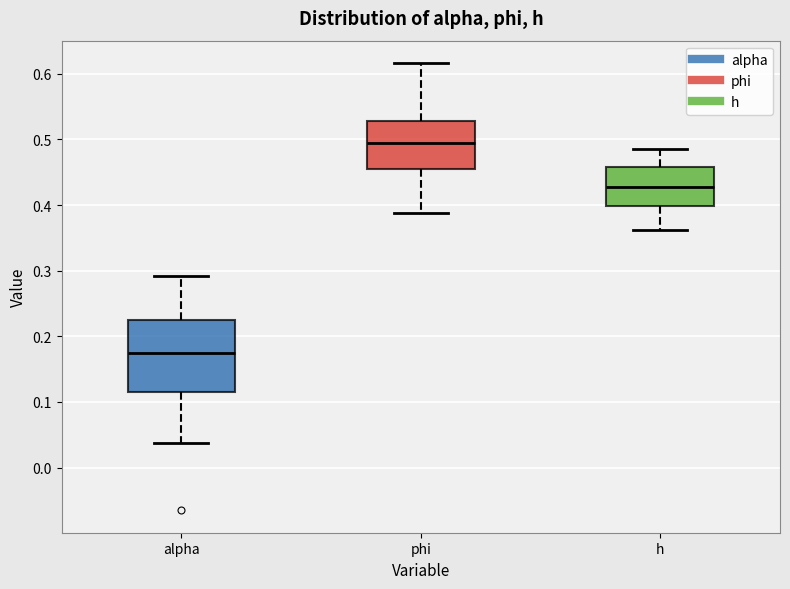

Reading left to right, read every box against the y-axis: the position of its median line, the range the box covers, and the ends of its whiskers. The values are not printed on the chart, so give them approximately, as read against the axis.

alpha: median 0.18, box 0.11 to 0.22, whiskers 0.04 to 0.29
phi: median 0.49, box 0.46 to 0.53, whiskers 0.39 to 0.62
h: median 0.43, box 0.40 to 0.46, whiskers 0.36 to 0.48